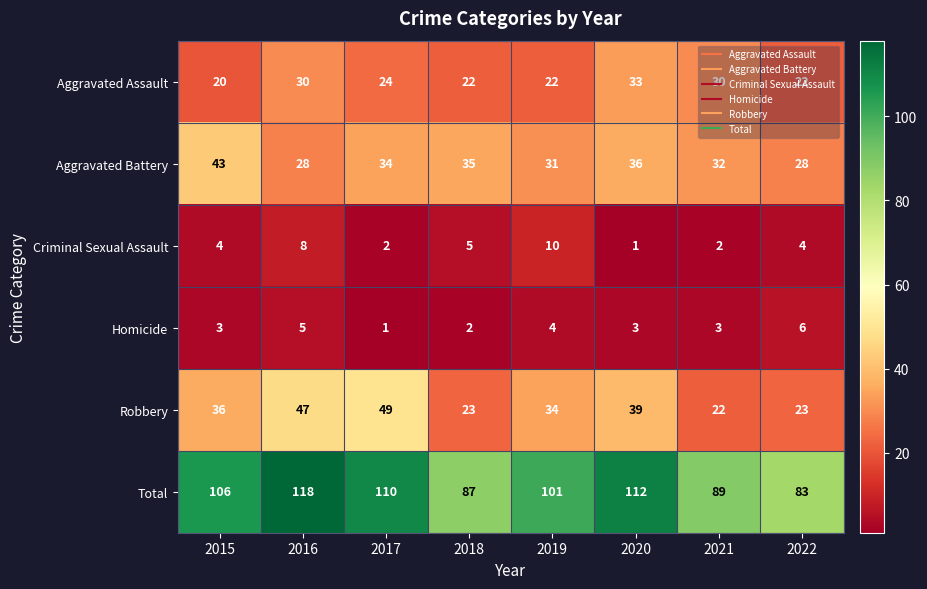

At which category is the sum across all series the highest?

2016